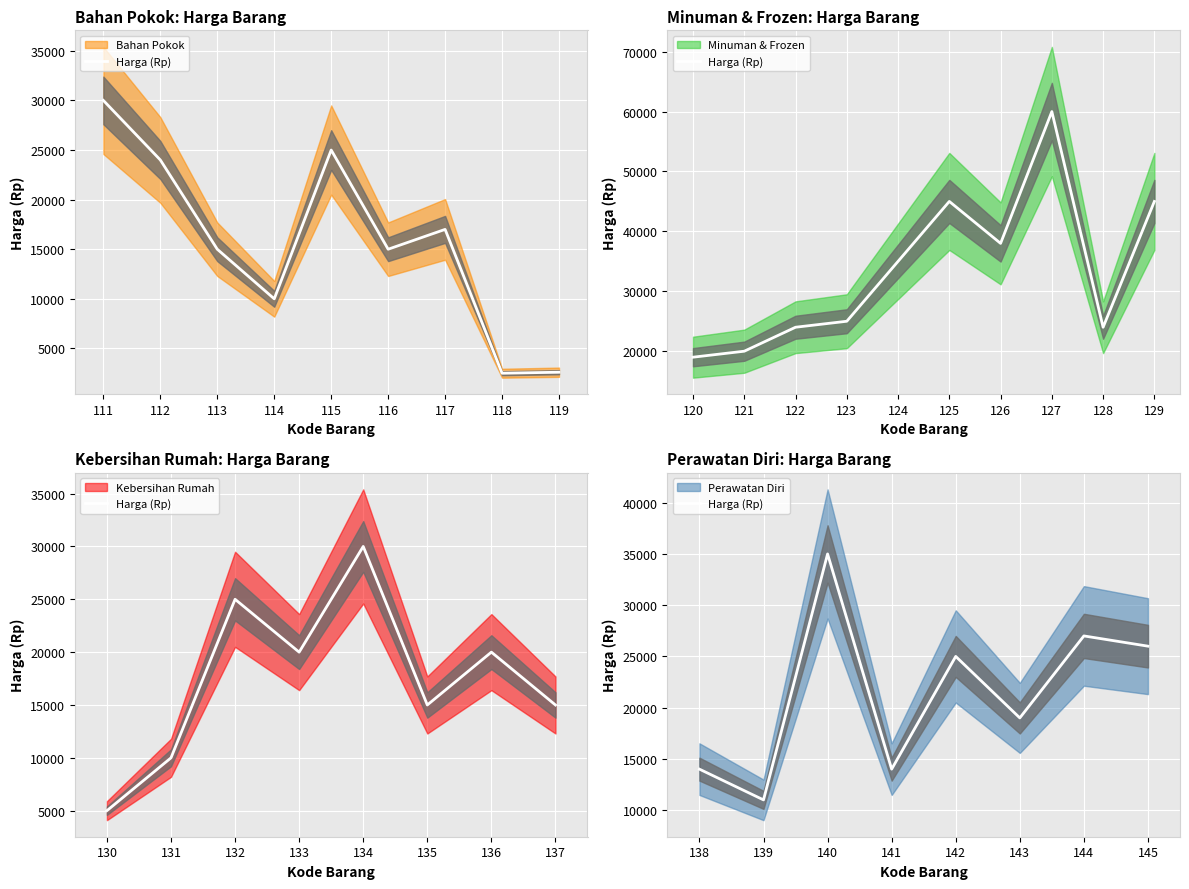

True or false: the data shows 5461 at 138.

False